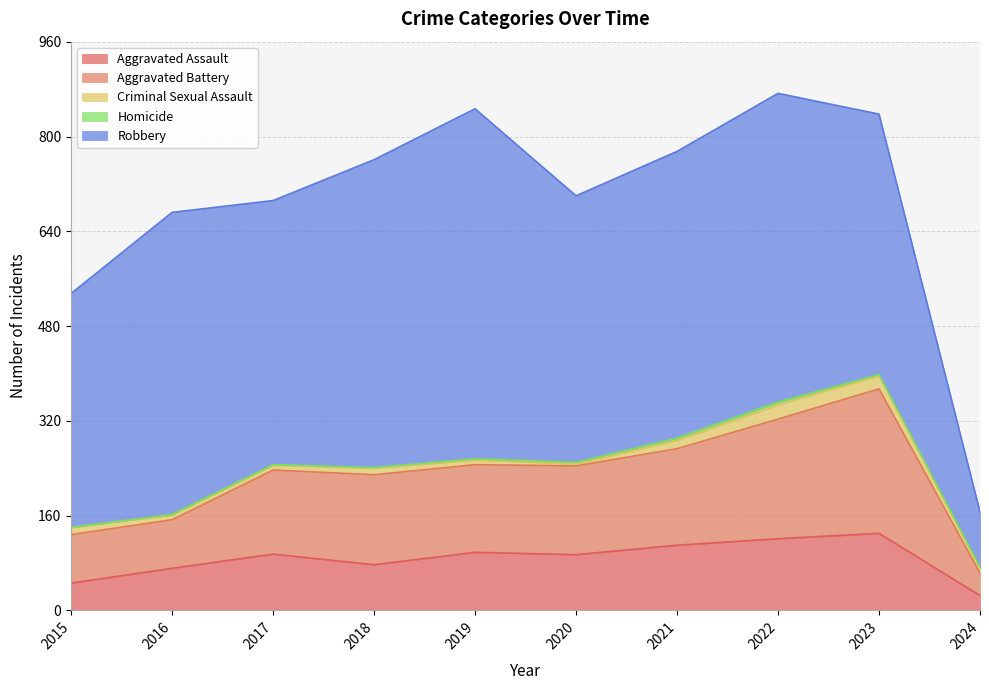

Rank the series at 2015 from lowest to highest value.

Homicide, Criminal Sexual Assault, Aggravated Assault, Aggravated Battery, Robbery